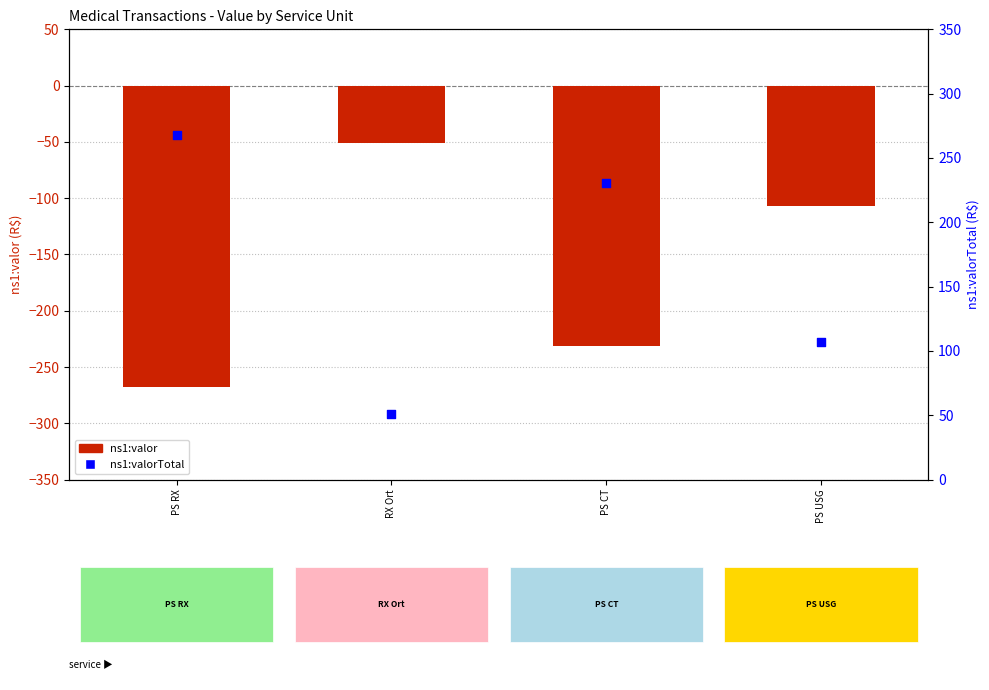

Which series has the widest spread of Y values?

ns1:valor